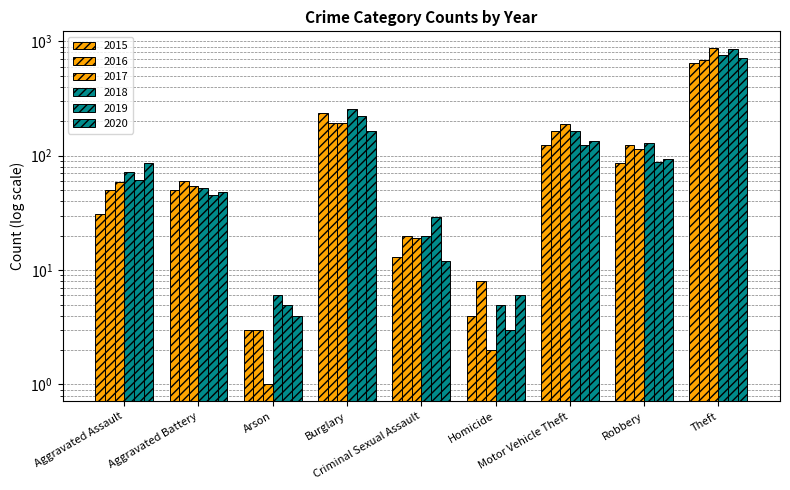

What is the difference between the maximum and minimum values in the 2019 series?

852